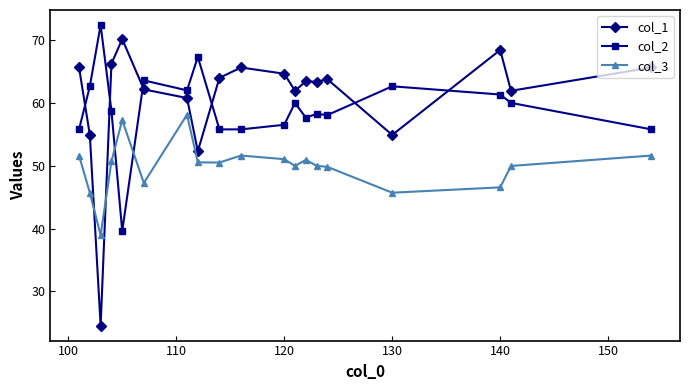

What is the difference between the maximum and minimum values in the col_2 series?

32.8